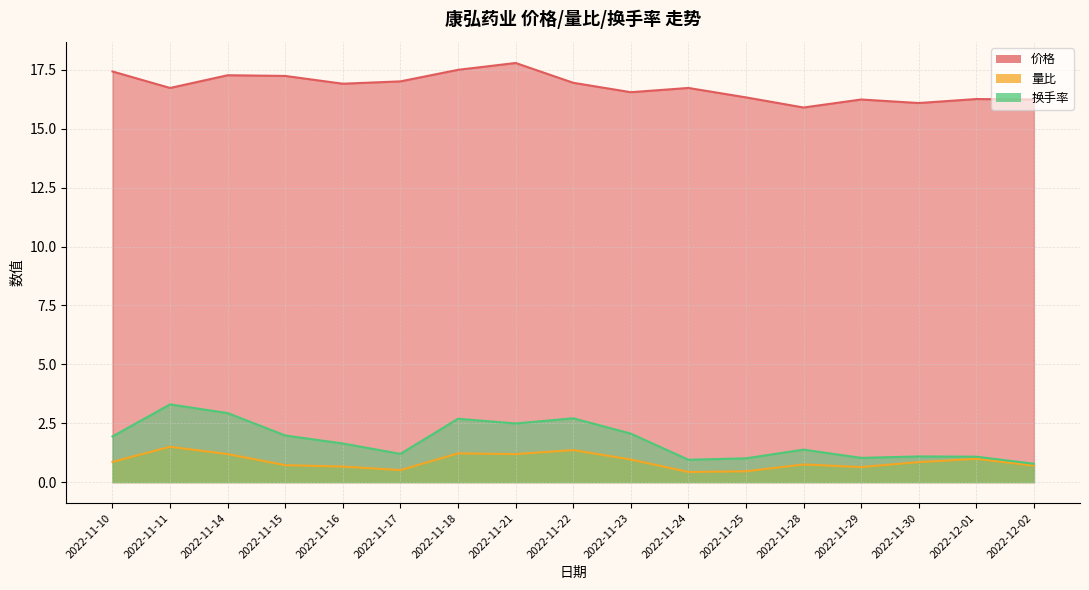

True or false: 价格 and 量比 intersect in this chart.

False